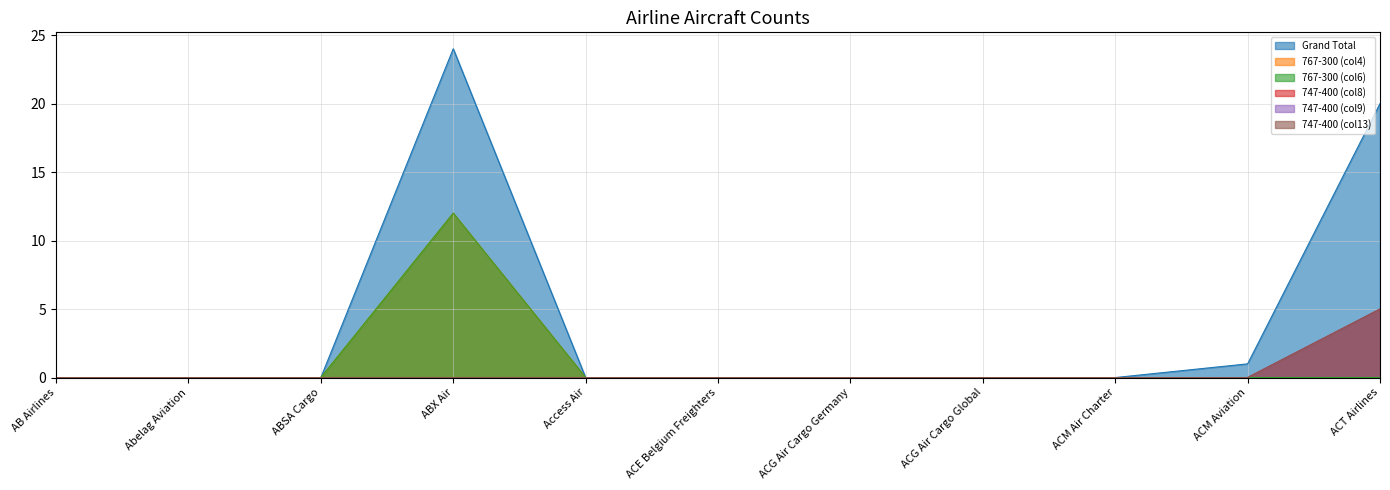

In 767-300 (col4), how many points are higher than both neighbors (excluding endpoints)?

1